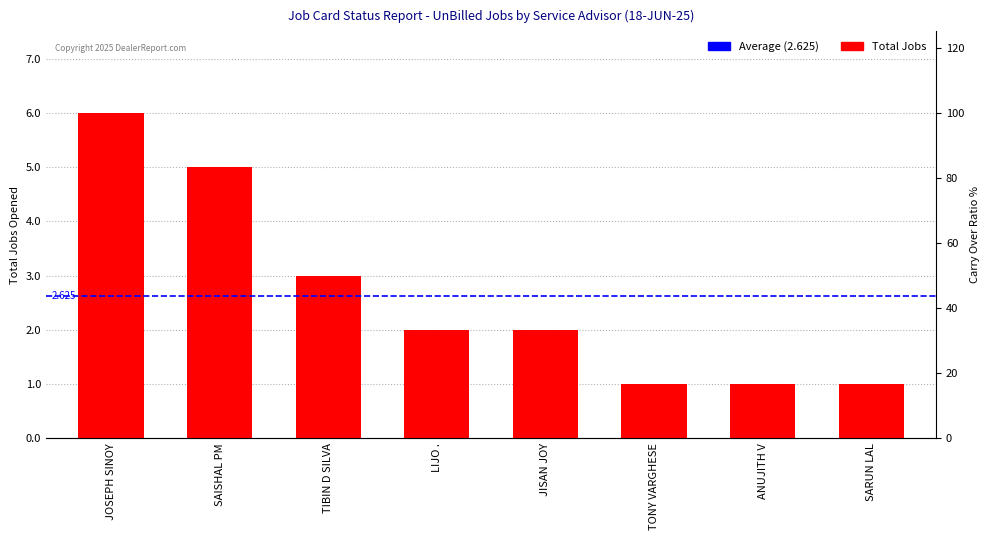

Between JOSEPH SINOY and ANUJITH V, which is larger?

JOSEPH SINOY